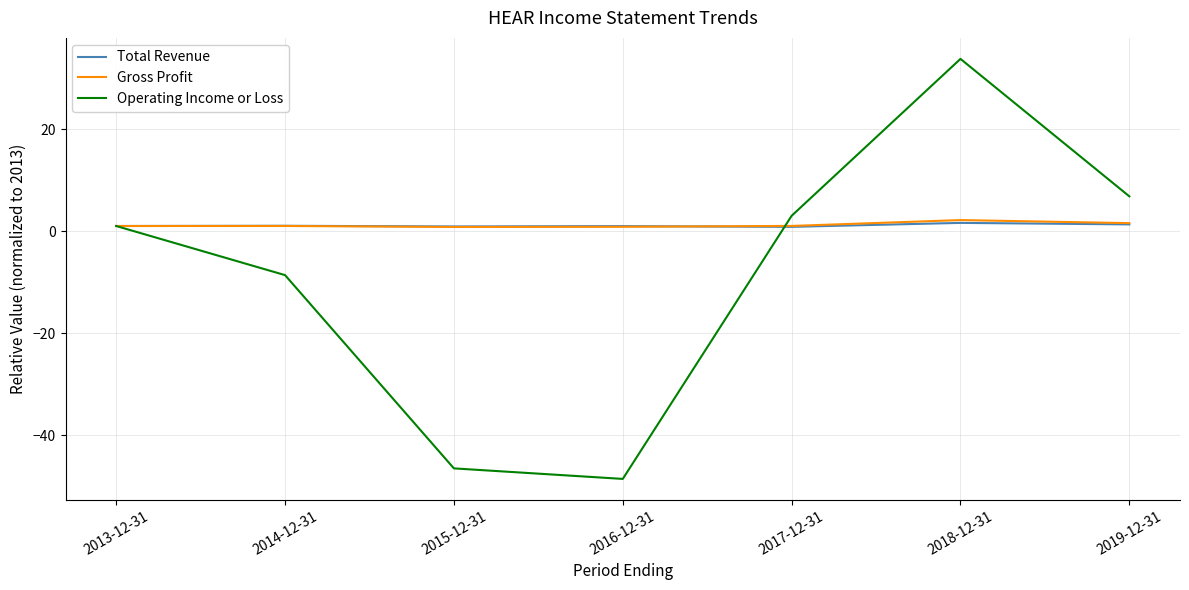

Which series has the widest spread of values?

Operating Income or Loss